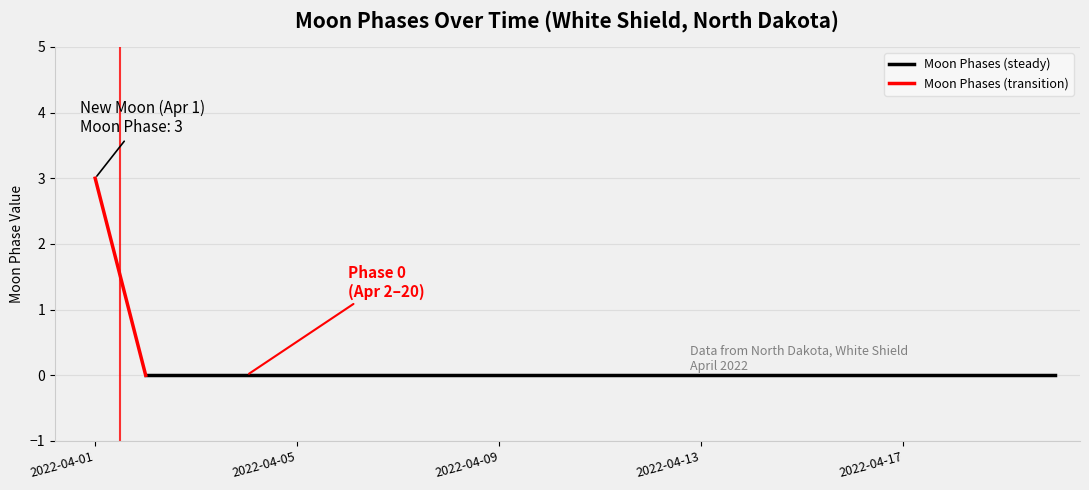

List the labels in order of value, smallest first.

2022-04-02, 2022-04-03, 2022-04-04, 2022-04-05, 2022-04-06, 2022-04-07, 2022-04-08, 2022-04-09, 2022-04-10, 2022-04-11, 2022-04-12, 2022-04-13, 2022-04-14, 2022-04-15, 2022-04-16, 2022-04-17, 2022-04-18, 2022-04-19, 2022-04-20, 2022-04-01